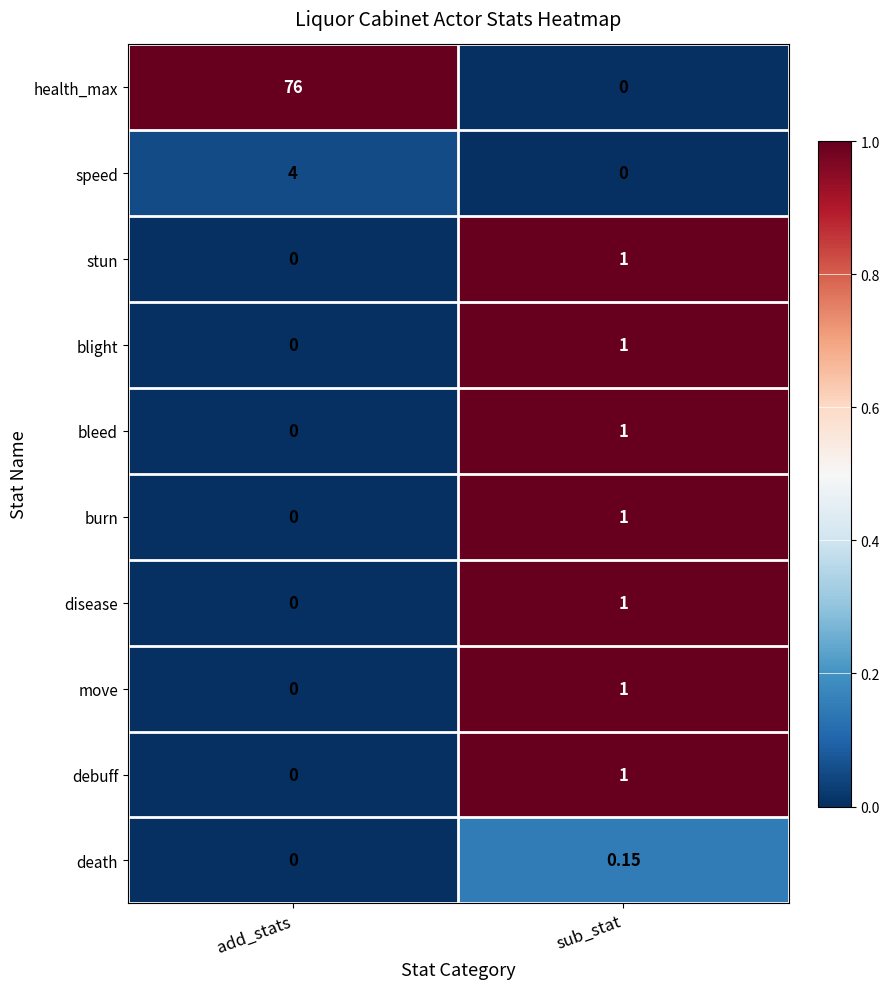

At which label is disease closest to 0?

add_stats